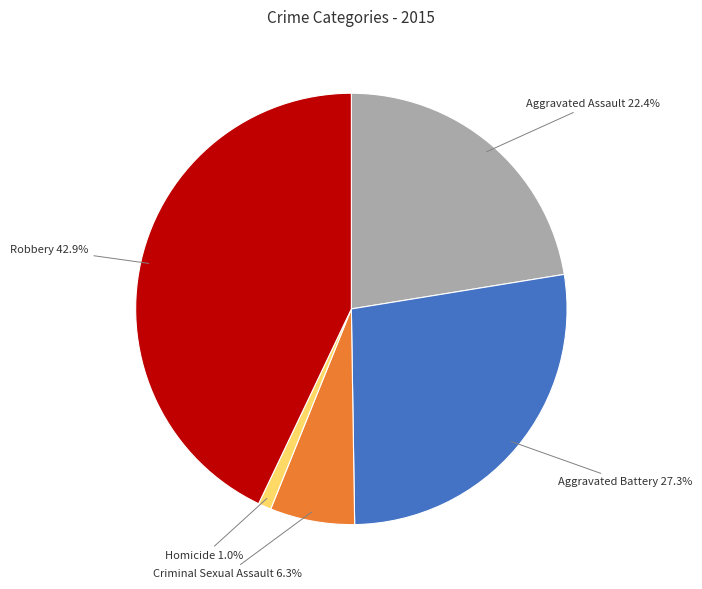

How many slices are in this pie chart?

5